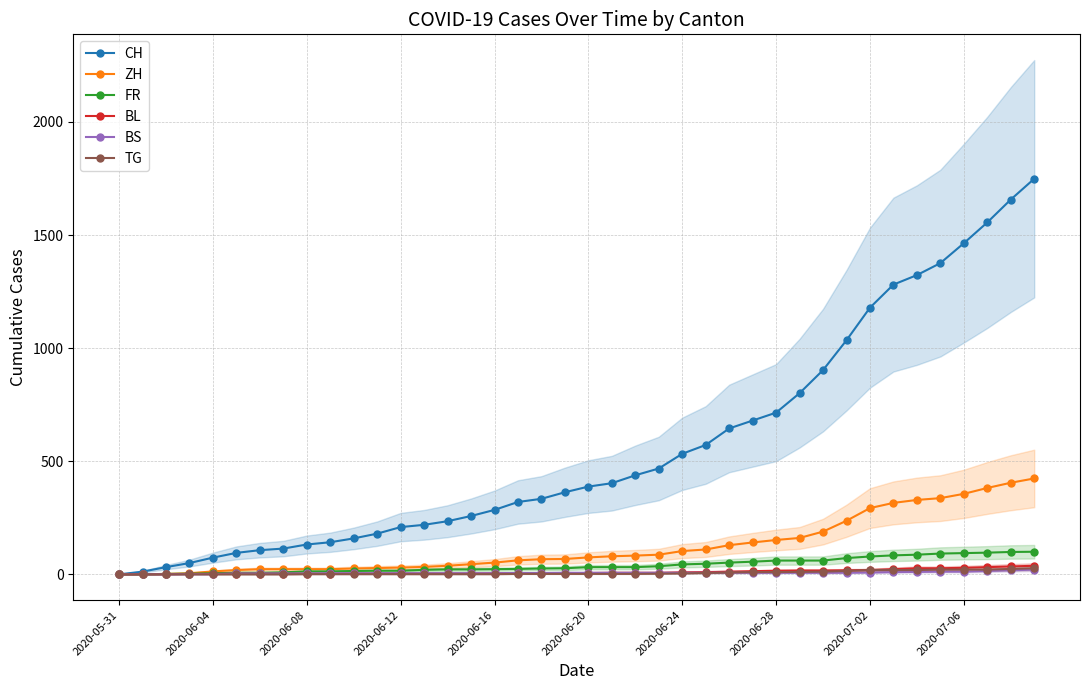

What is the total value across all series at 22?

569